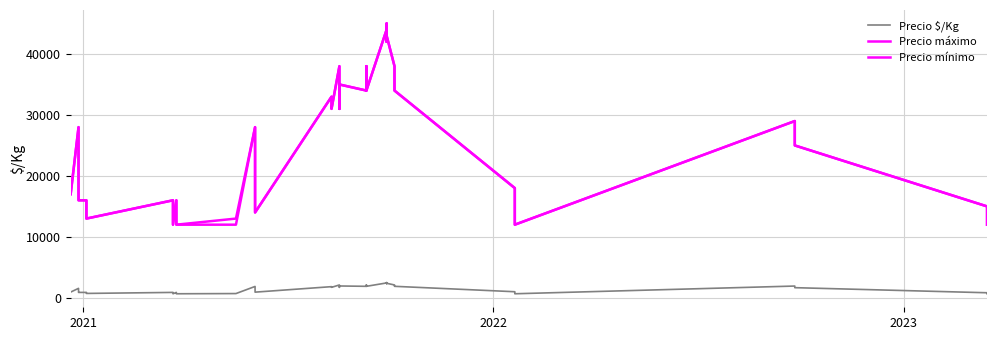

Is it true that Precio $/Kg equals 3078 at 21?

False